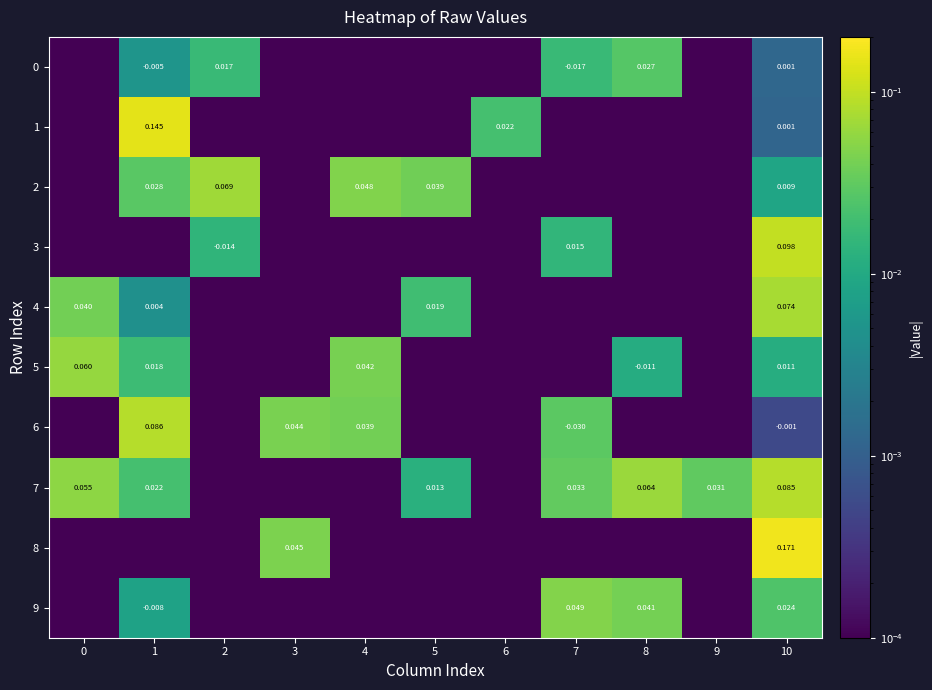

Is it true that row_7 equals 0.0 at 2?

False